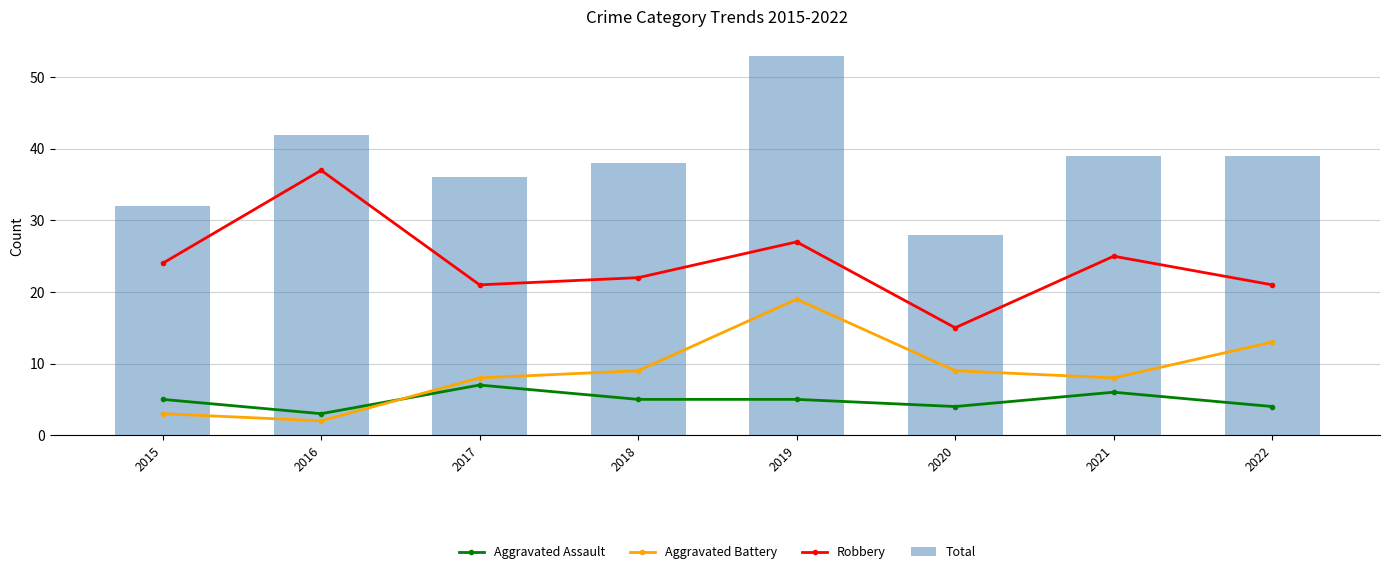

Rank the series by their maximum value, from lowest to highest.

Aggravated Assault, Aggravated Battery, Robbery, Total